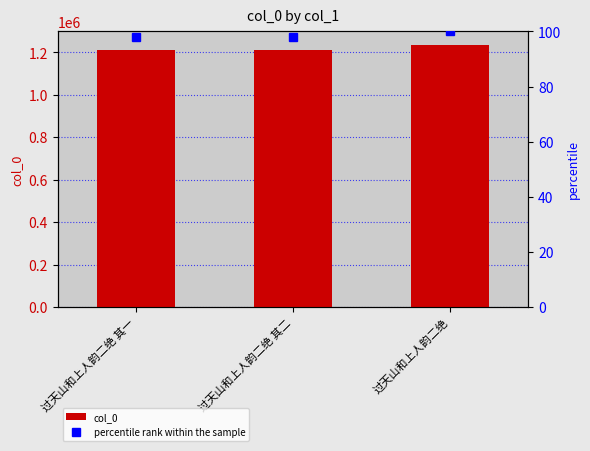

Reading left to right, list all the values displayed in this chart.

1209748	1209749	1236746